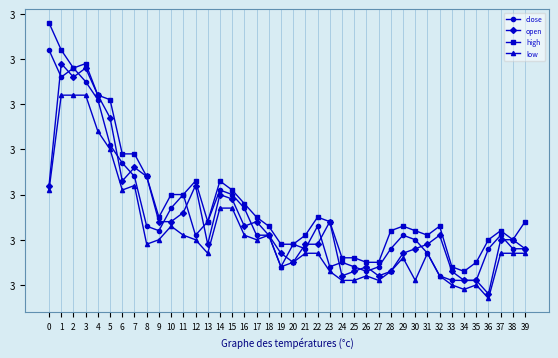

True or false: high and low intersect in this chart.

False